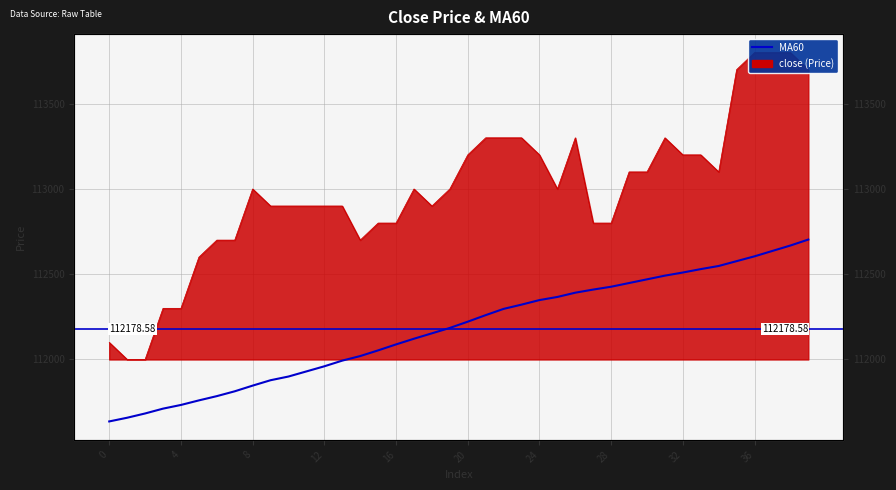

What is the difference between the highest and lowest values at 21?

1040.0